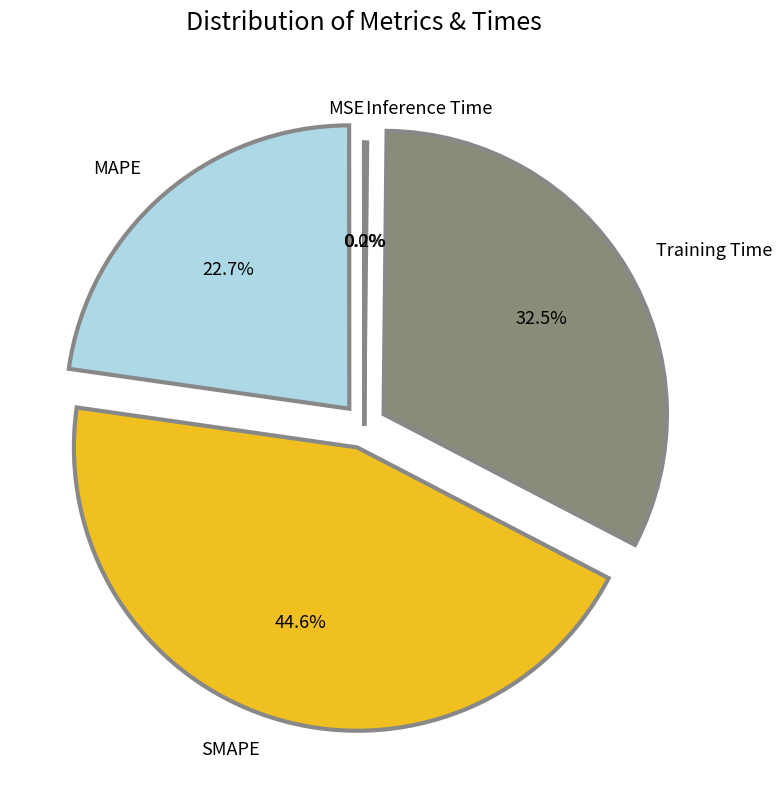

Which slice is the largest?

SMAPE